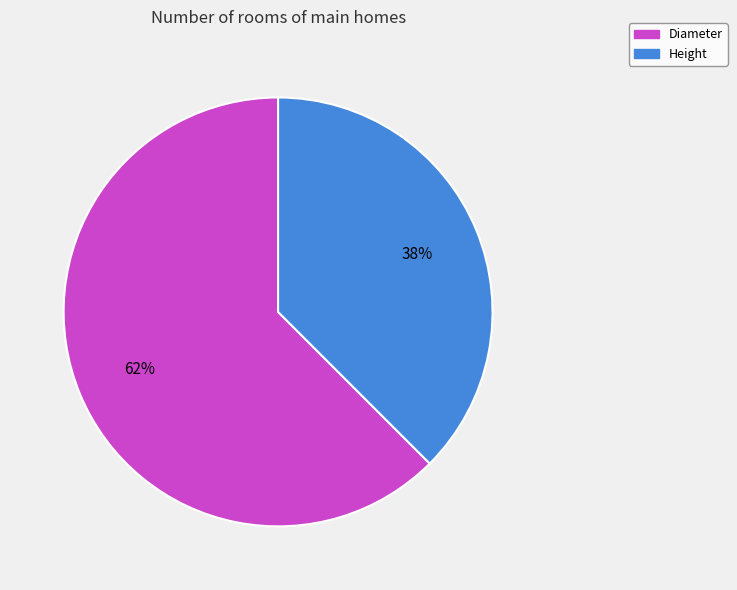

Does any single category account for the majority?

Yes